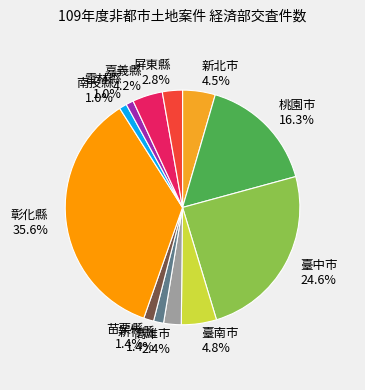

Which has a higher value, 臺中市 or 高雄市?

臺中市